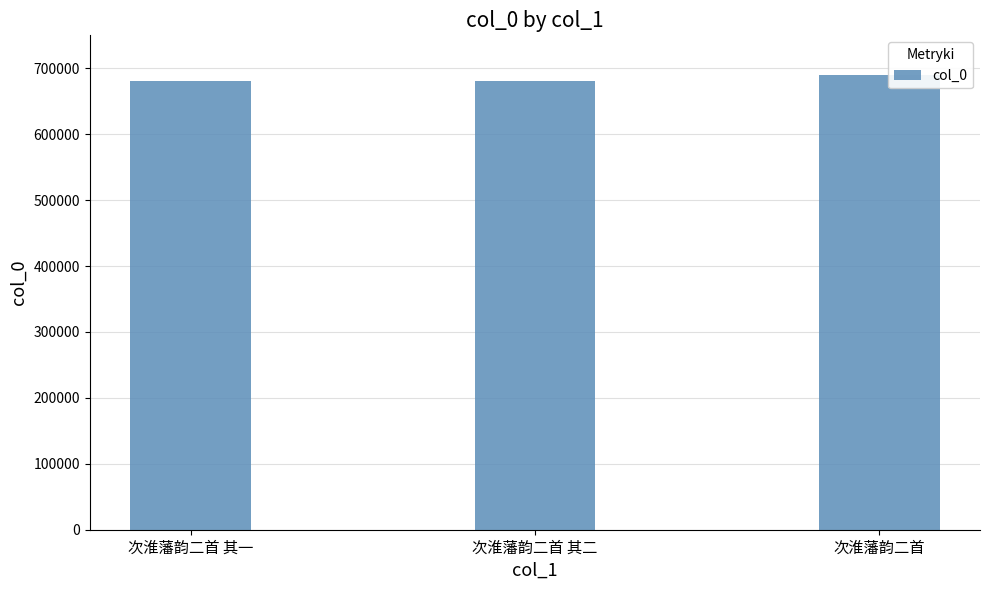

The value at 次淮藩韵二首 其二 is 680720. True or false?

True